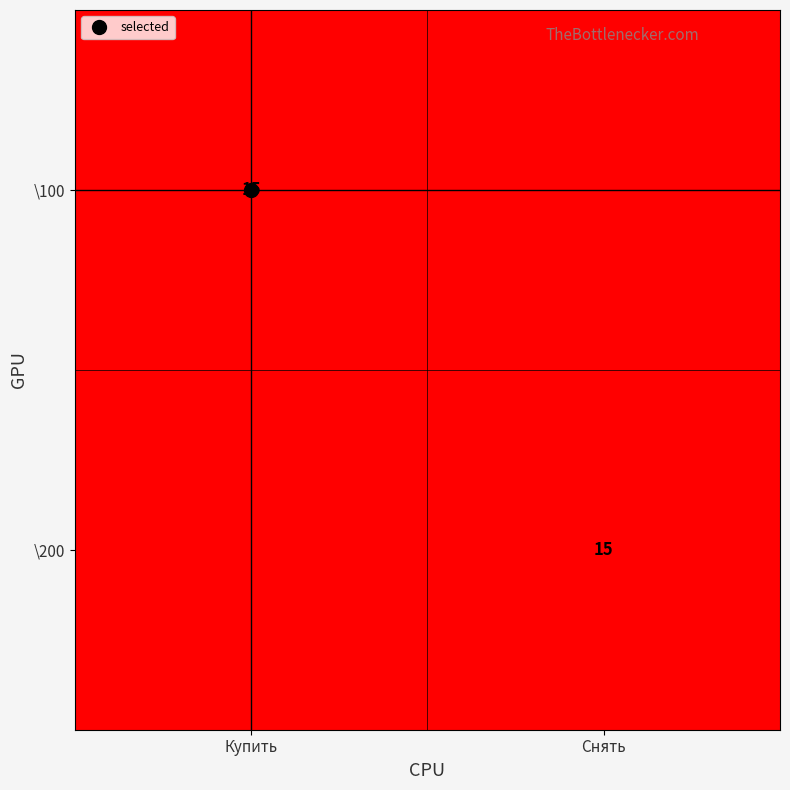

Which category has the highest value in the \100 series?

Купить